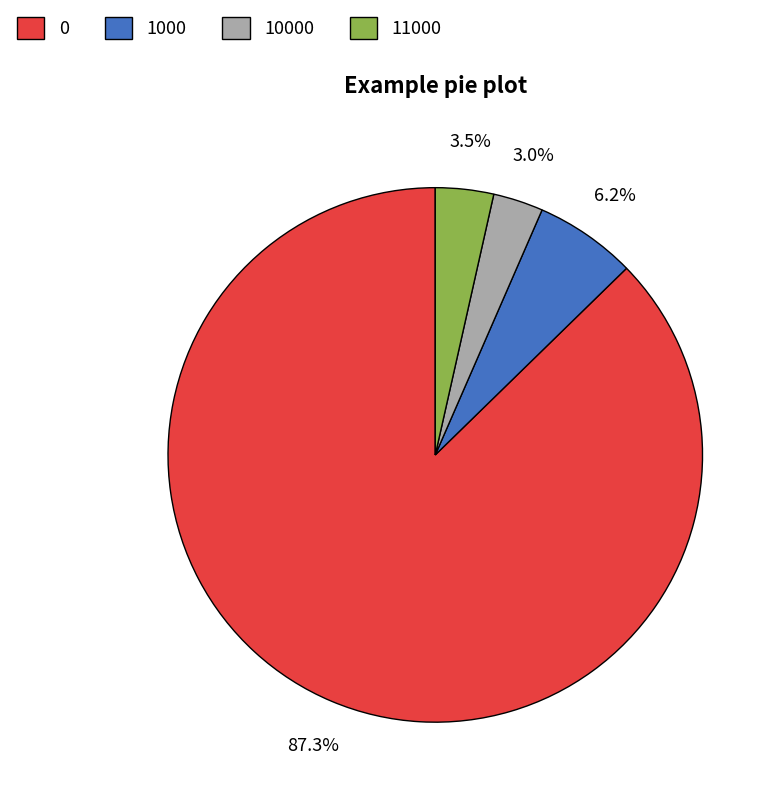

The 1000 slice represents 6% of the pie. True or false?

True